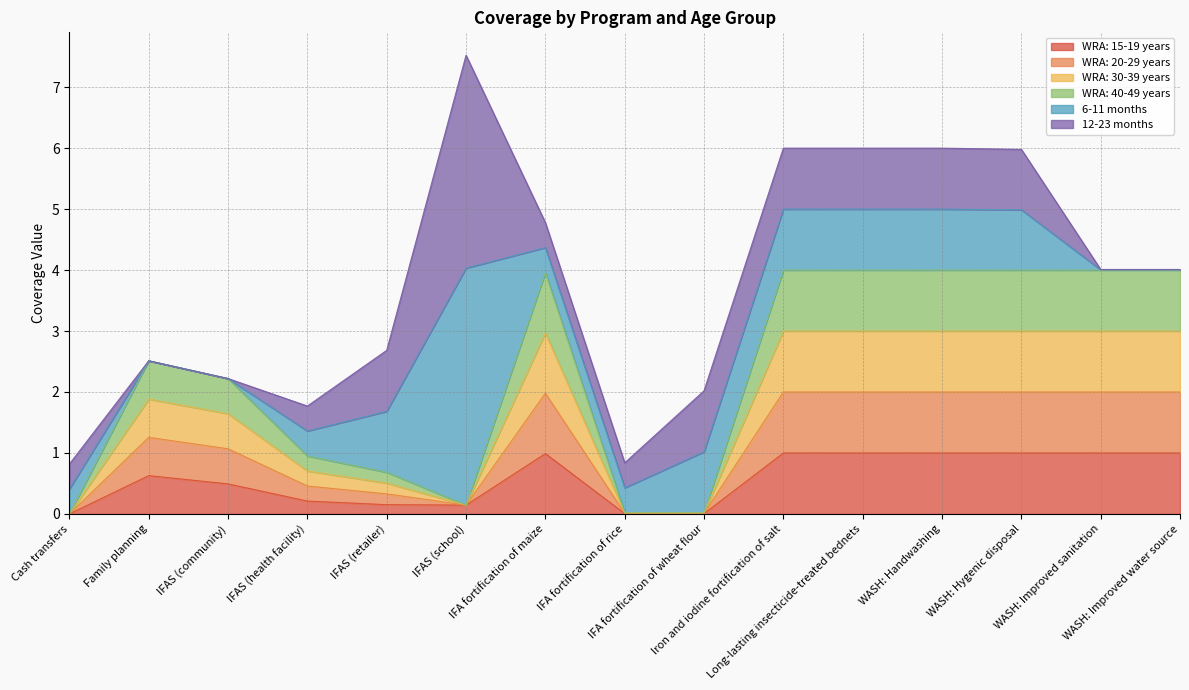

At which category does WRA: 20-29 years reach its first local valley?

IFAS (school)